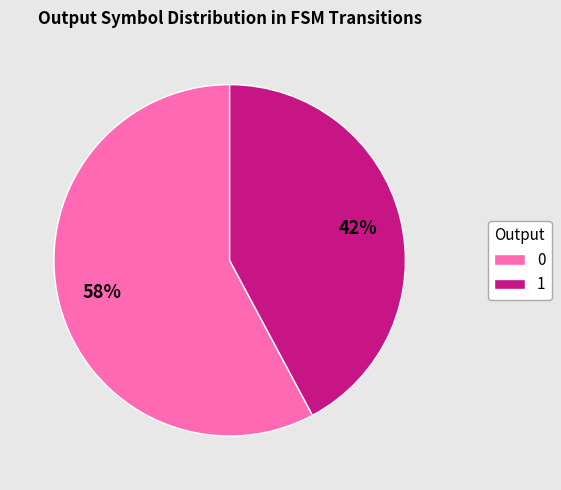

Is it true that 1 is 52% of the pie?

False